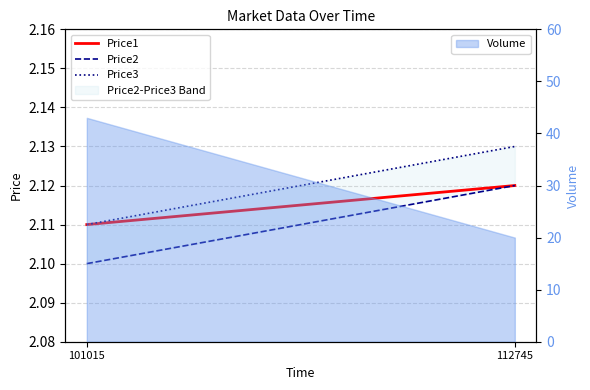

List the series in order of their peak value, lowest first.

Price1, Price2, Price3